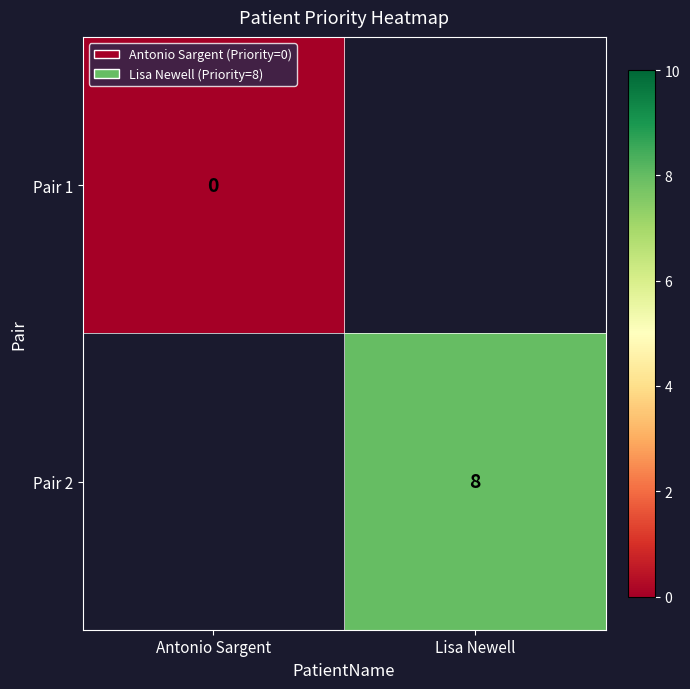

Is it true that Pair 2 equals 11 at Lisa Newell?

False